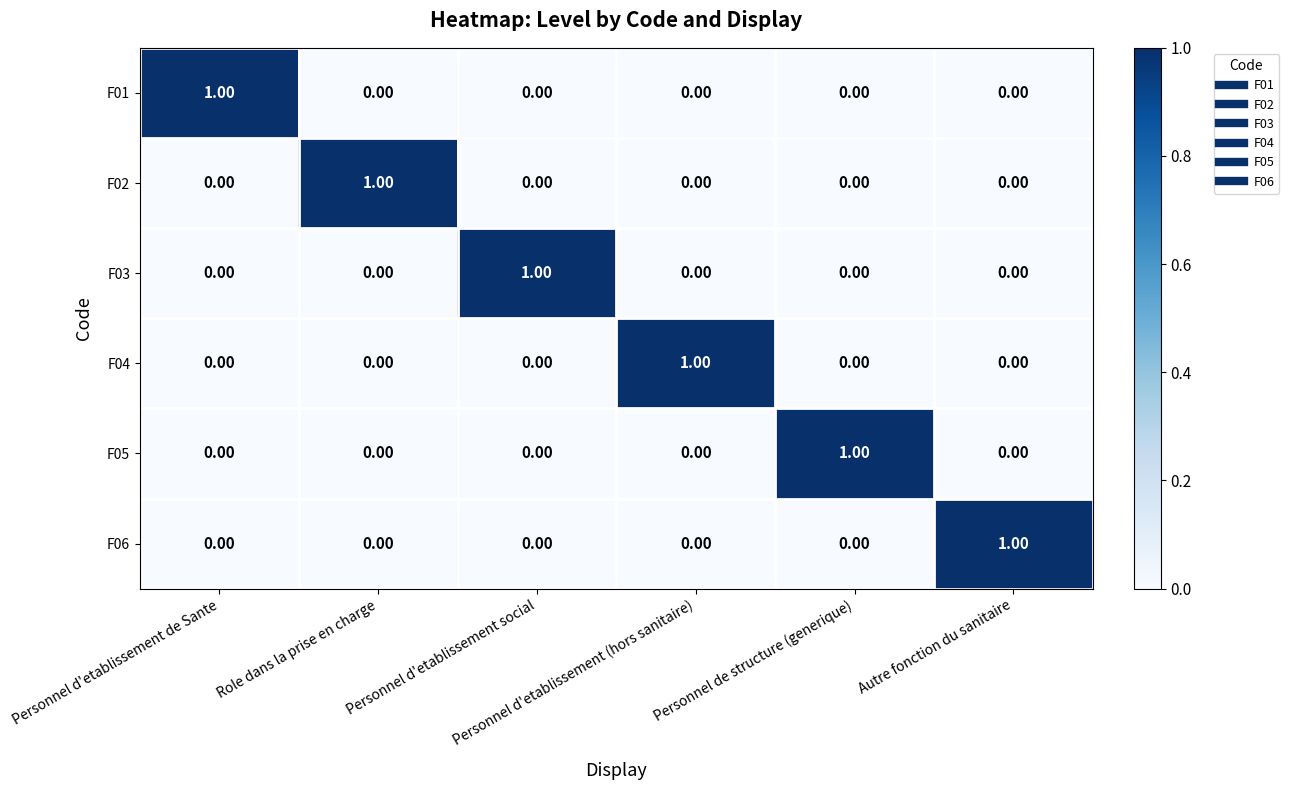

At how many categories does at least one series exceed 0?

6